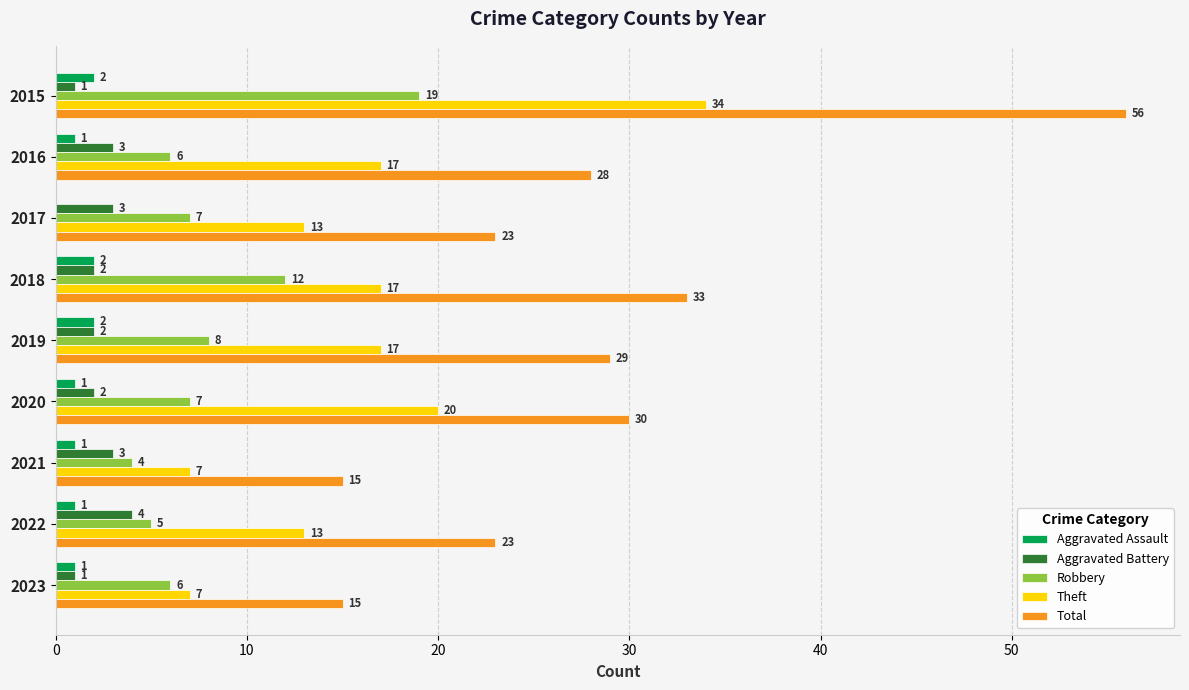

At which category does the chart reach its peak across all series?

2015